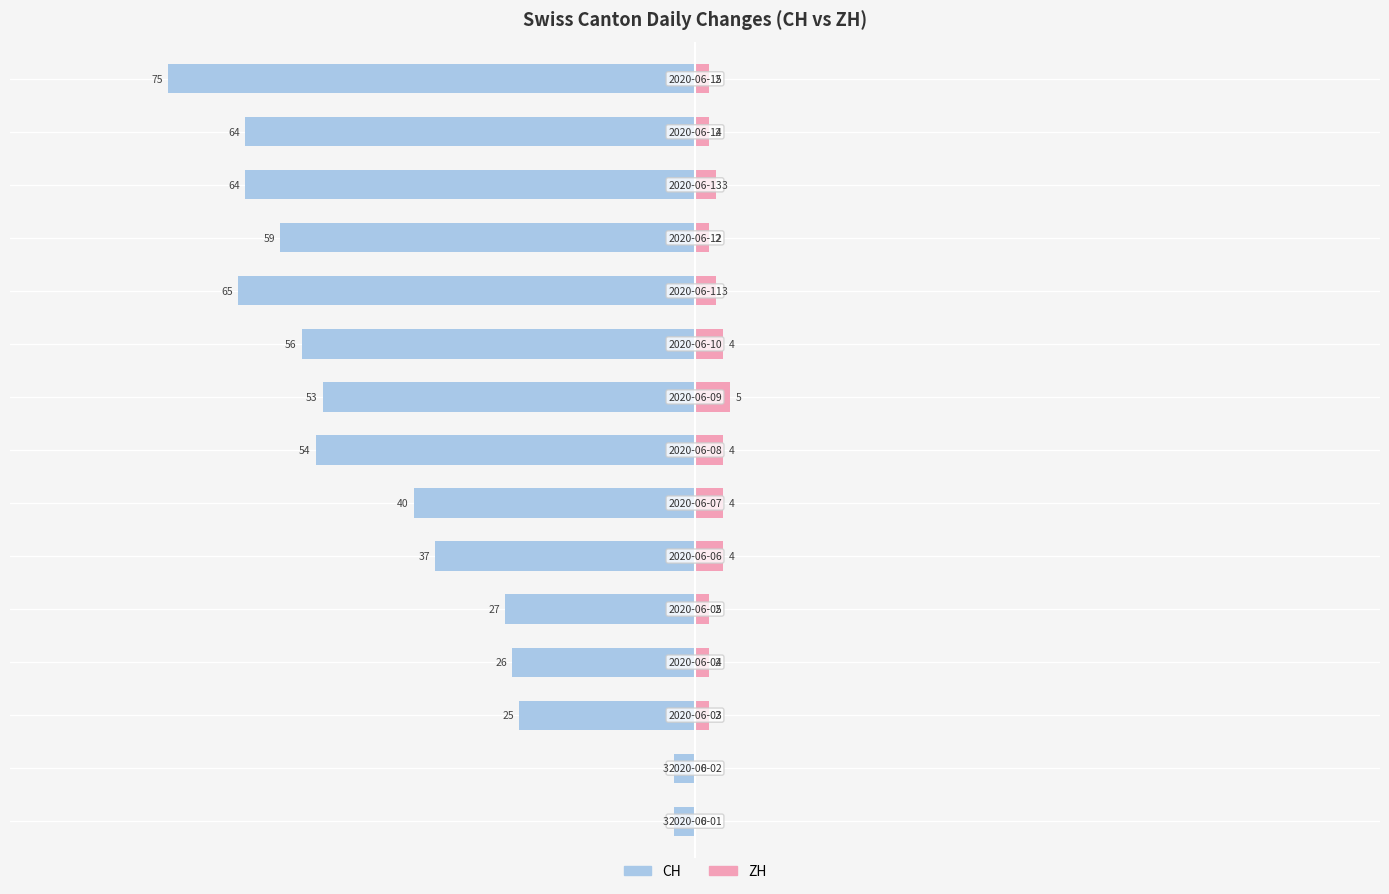

How many positive values does the ZH series have?

13